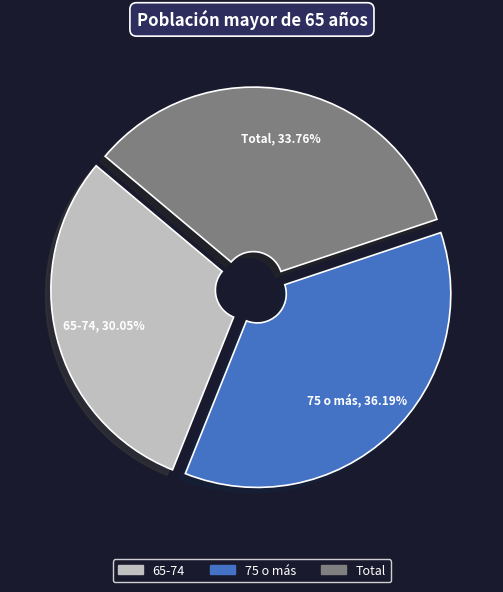

To the nearest percent, what portion does 65-74 represent?

30%